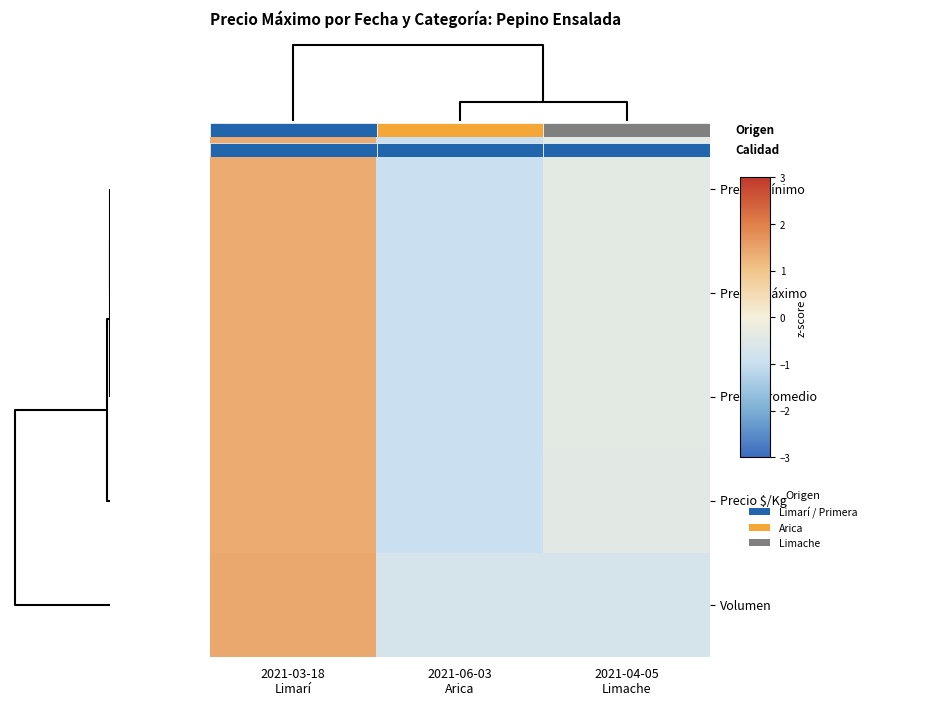

What is the minimum value shown in the chart?

-1.0